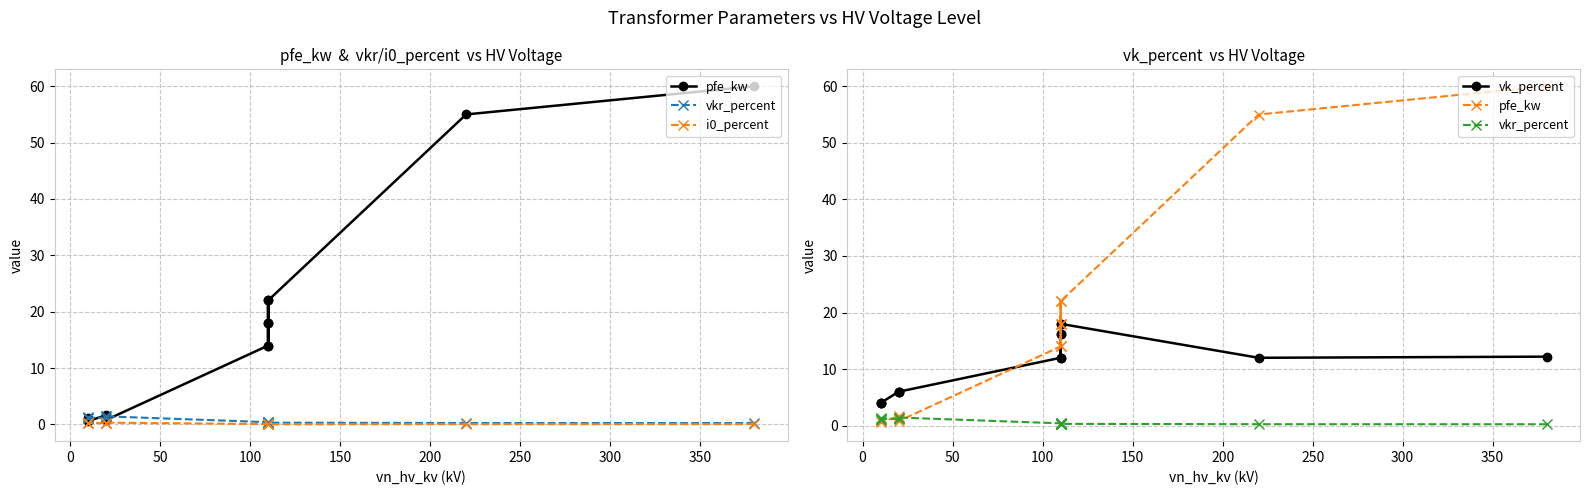

Is this an area chart (filled region under the line)?

No